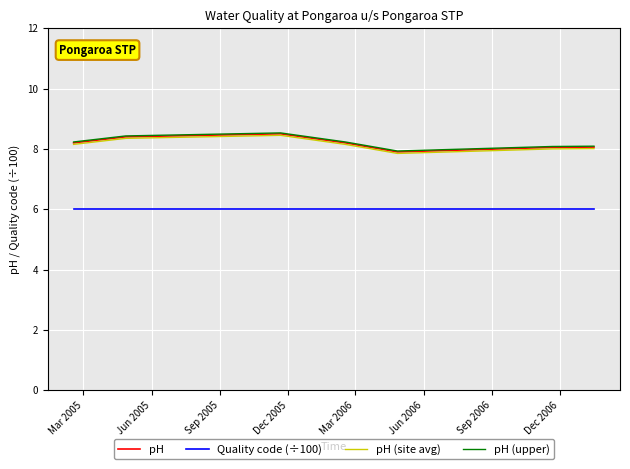

True or false: pH (upper) and pH (site avg) cross at least once.

False